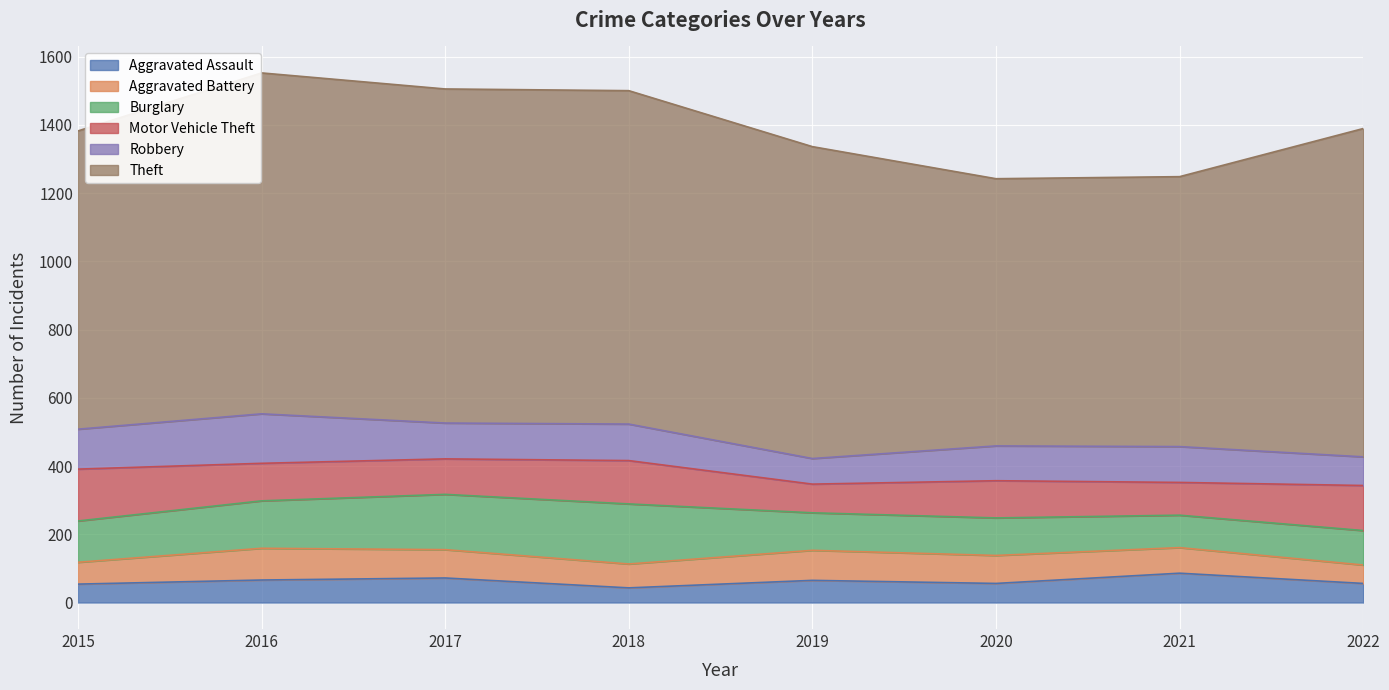

How many intersections are there between Motor Vehicle Theft and Burglary?

2